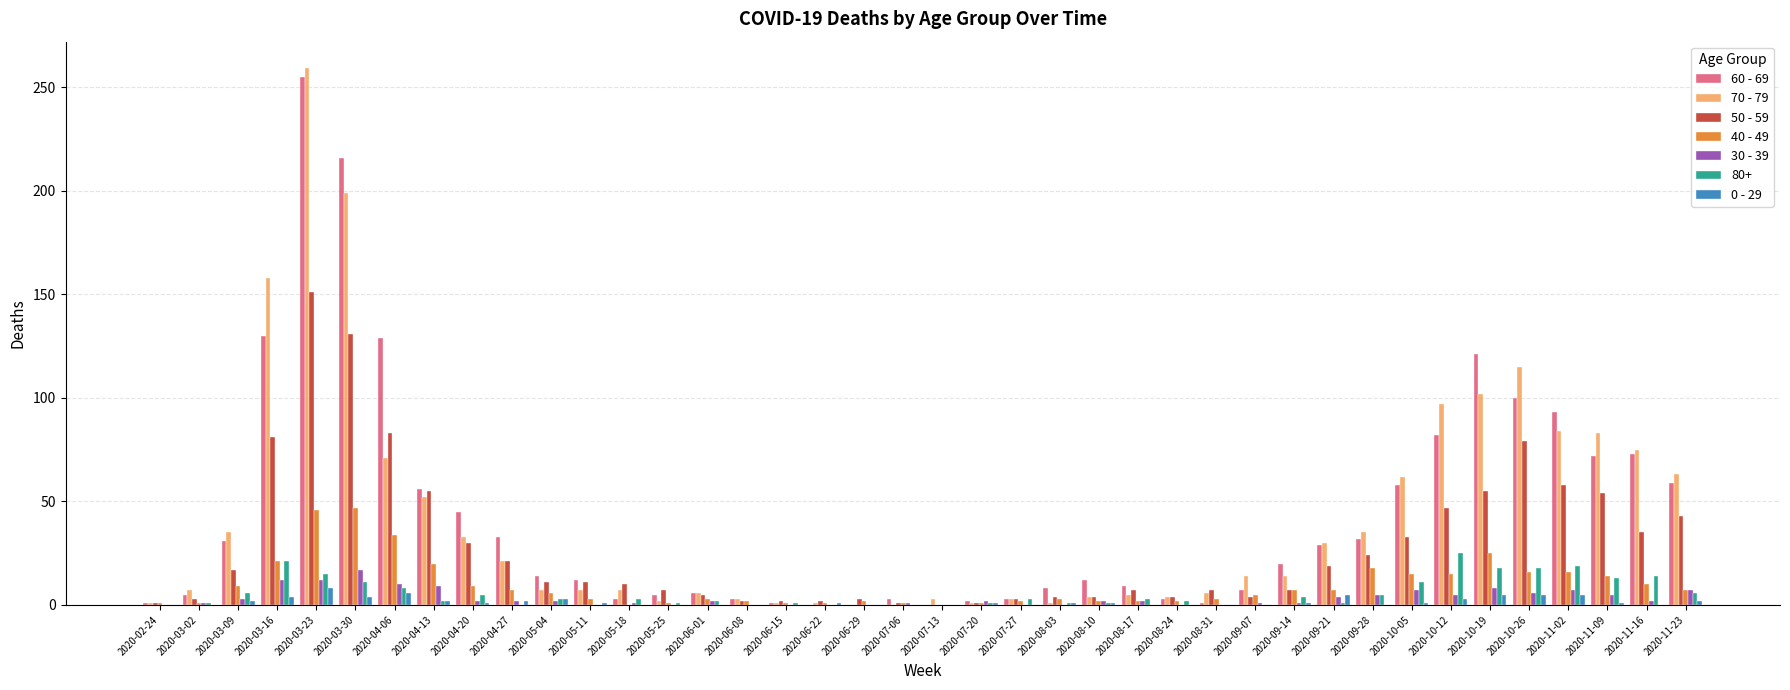

Are the bars grouped side by side (vs. stacked)?

Yes